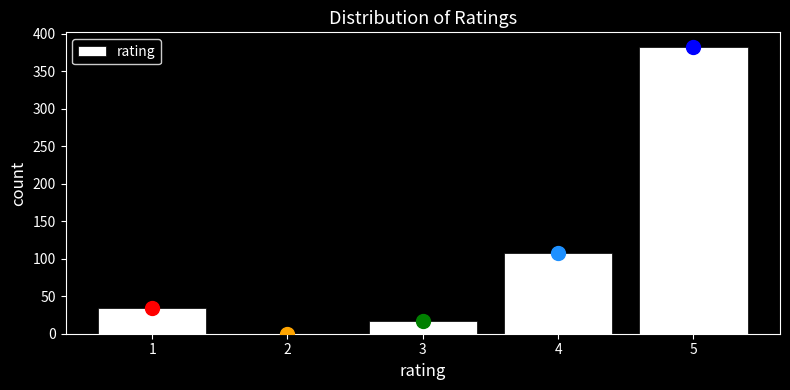

Reading left to right, extract all data points from this chart.

1=34	2=0	3=17	4=108	5=383